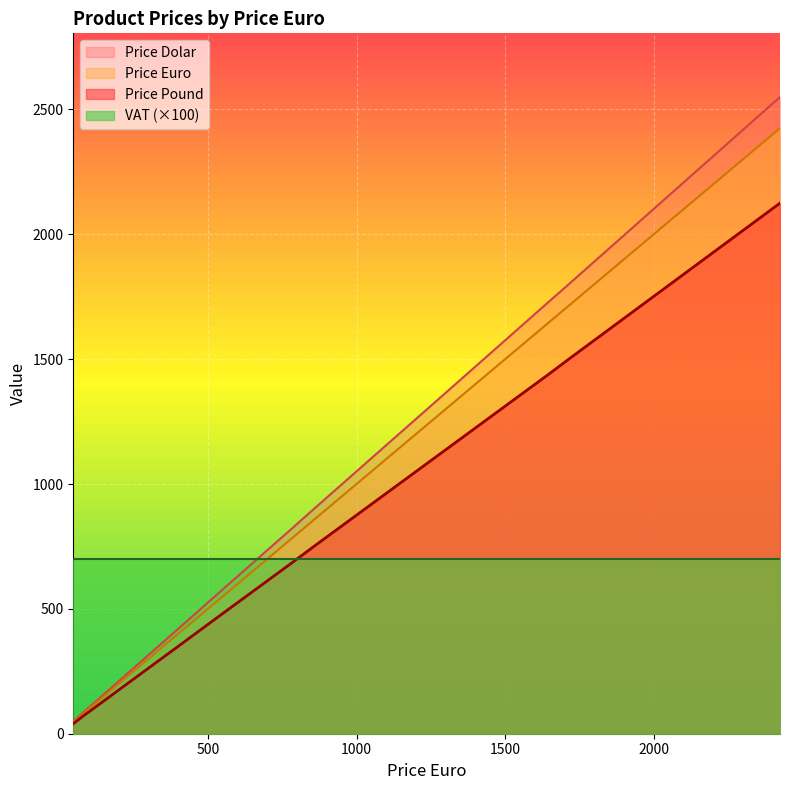

How many lines are shown in the chart?

4